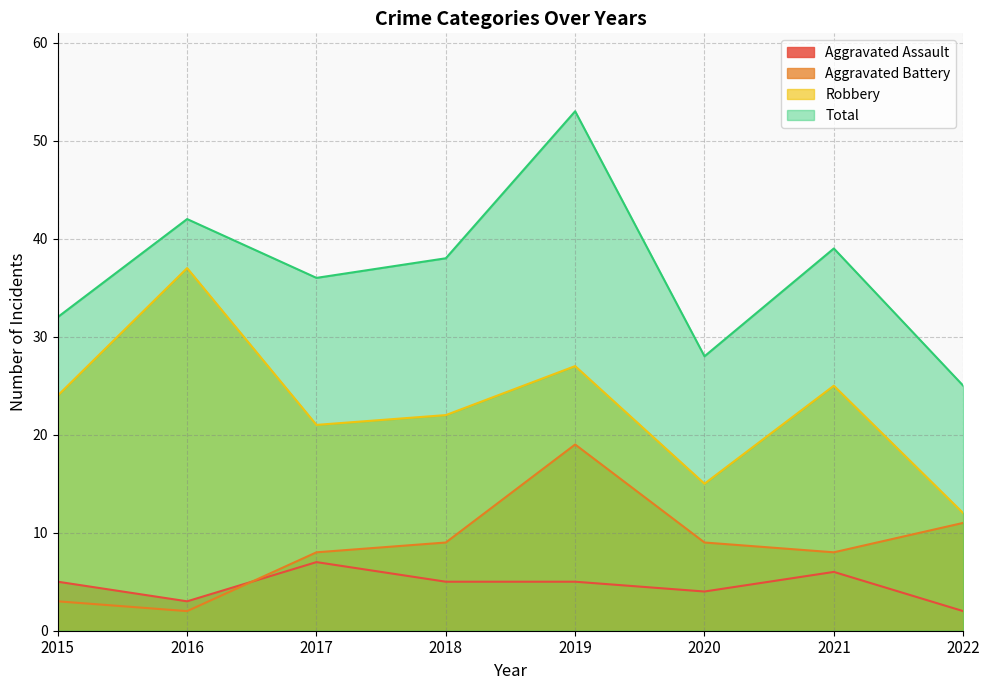

At which category does Aggravated Assault reach its first local peak?

2017